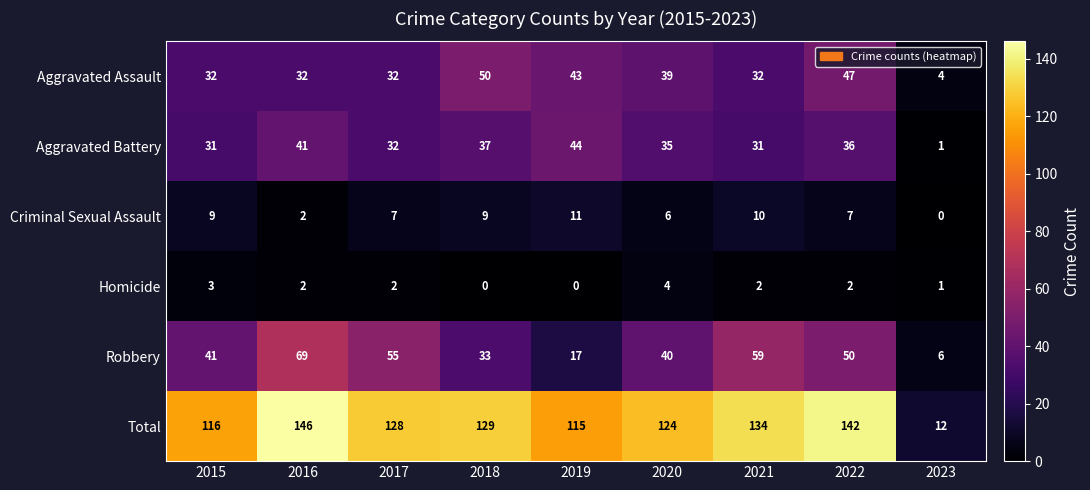

What is the total value across all series at 2021?

268